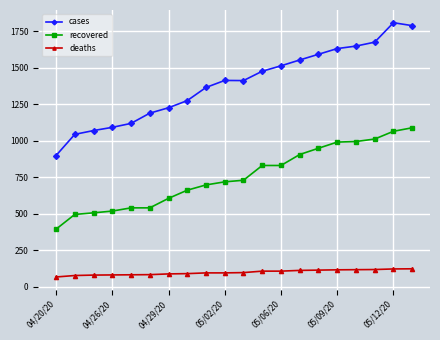

Does the chart have visible grid lines?

Yes